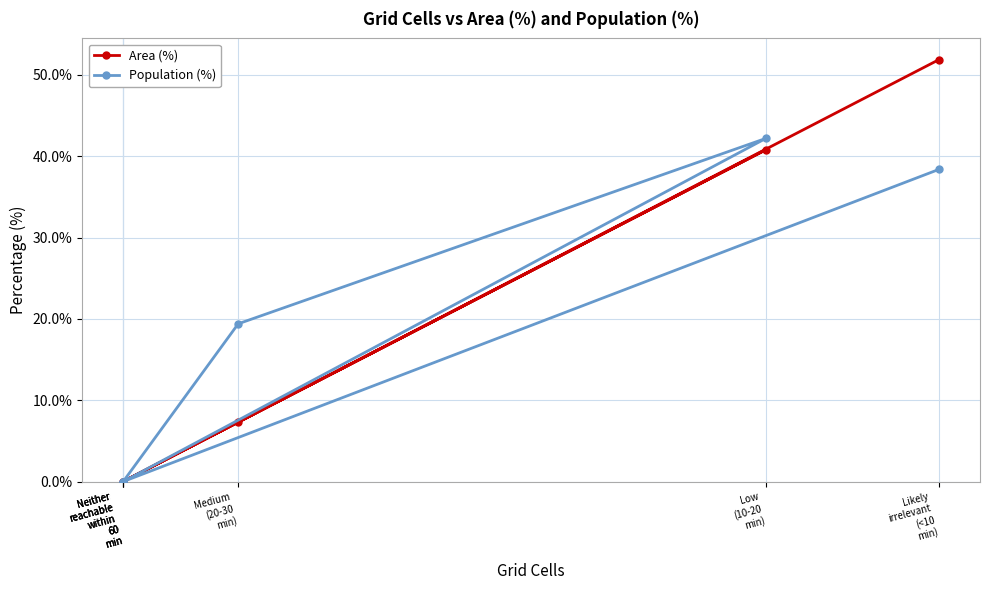

In Population (%), how many points are higher than both neighbors (excluding endpoints)?

1